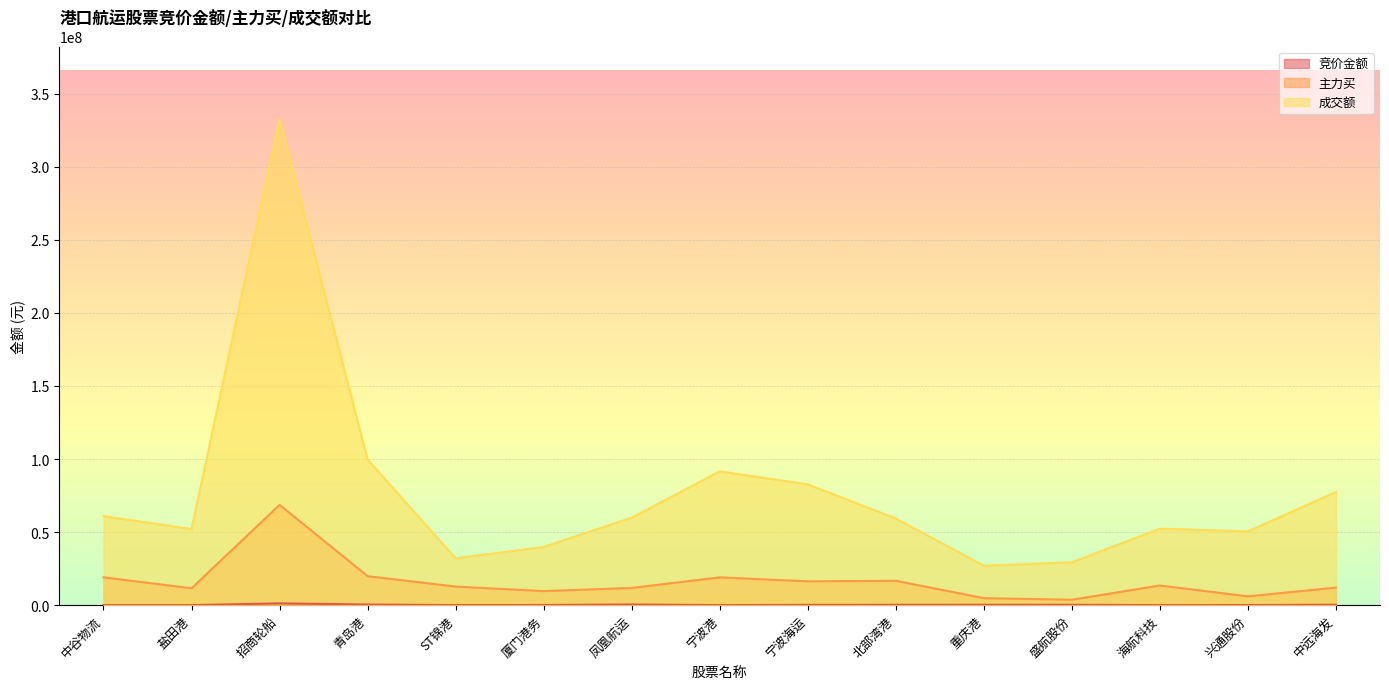

Where does the 成交额 series first go above 59321308?

中谷物流